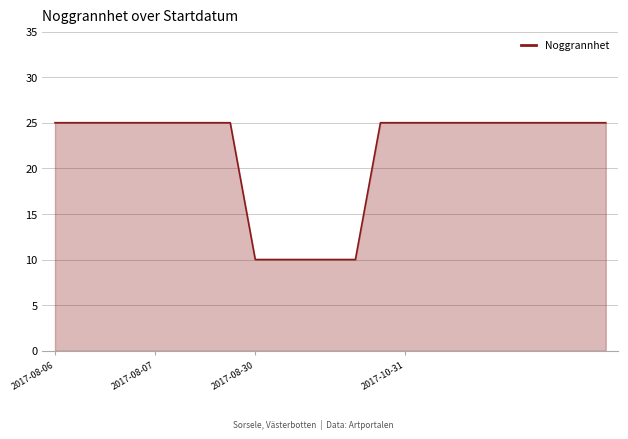

Does the chart display data point markers on the line(s)?

No